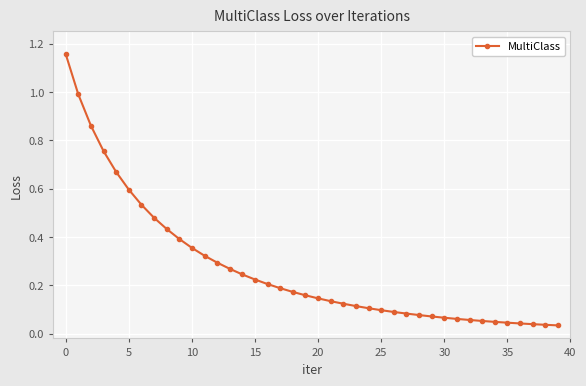

What is the sum of all values?

10.8